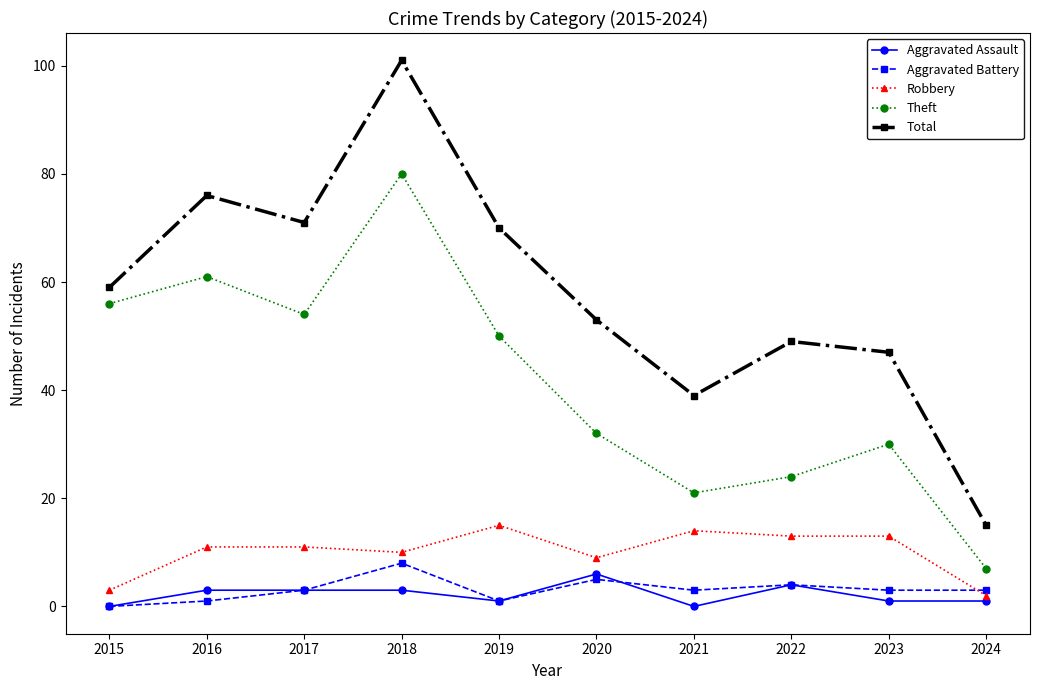

At which label does Theft reach its peak?

2018